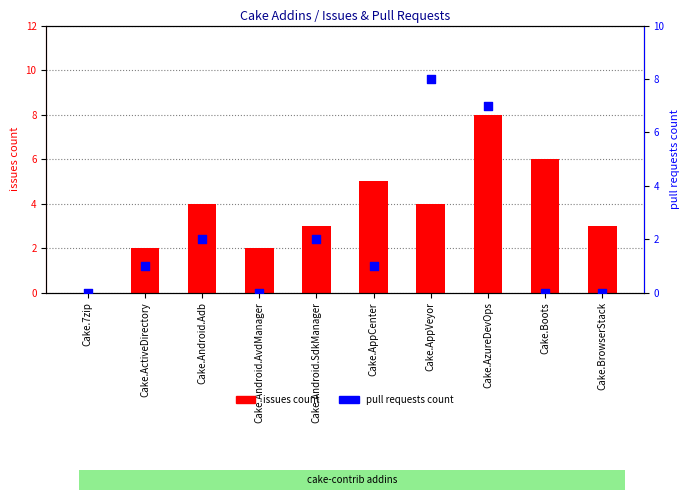

Is the value of issues count at Cake.AzureDevOps greater than the value of pull requests count at Cake.BrowserStack?

Yes